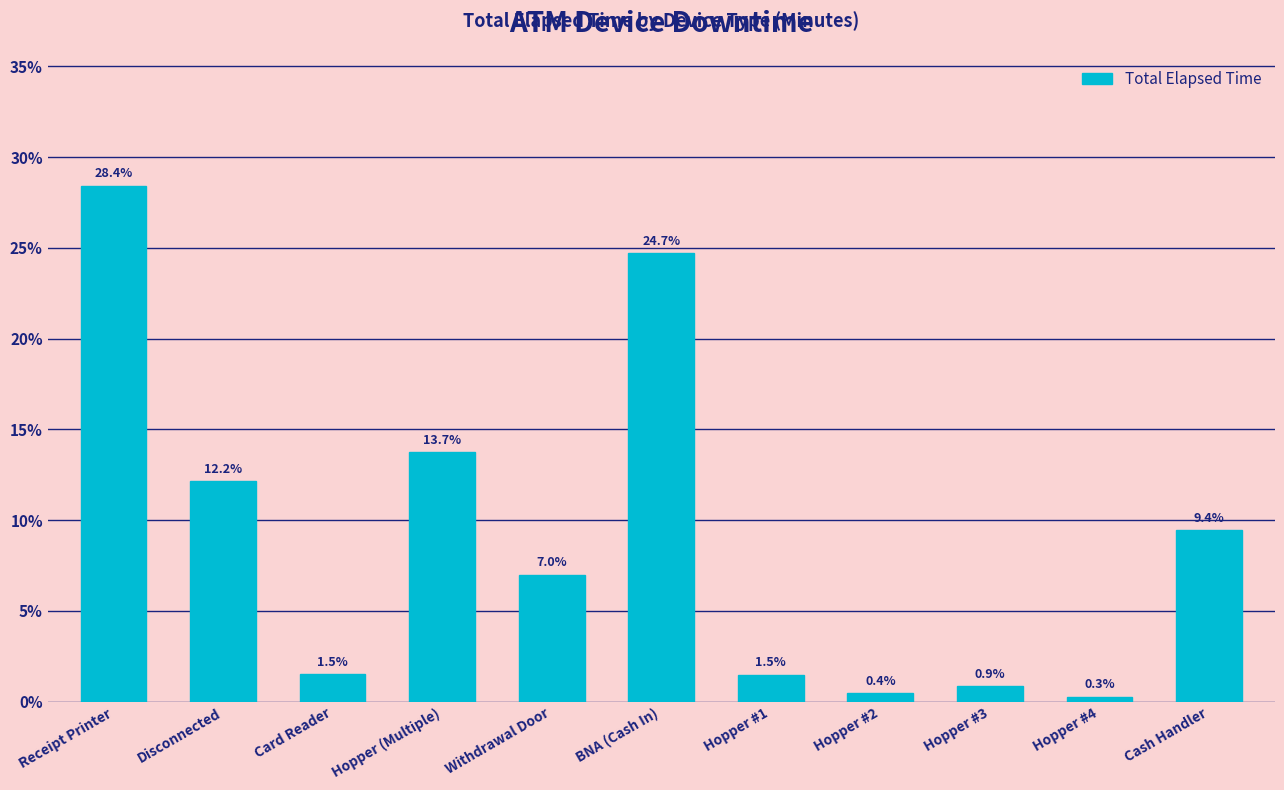

What is the smallest value displayed?

0.3